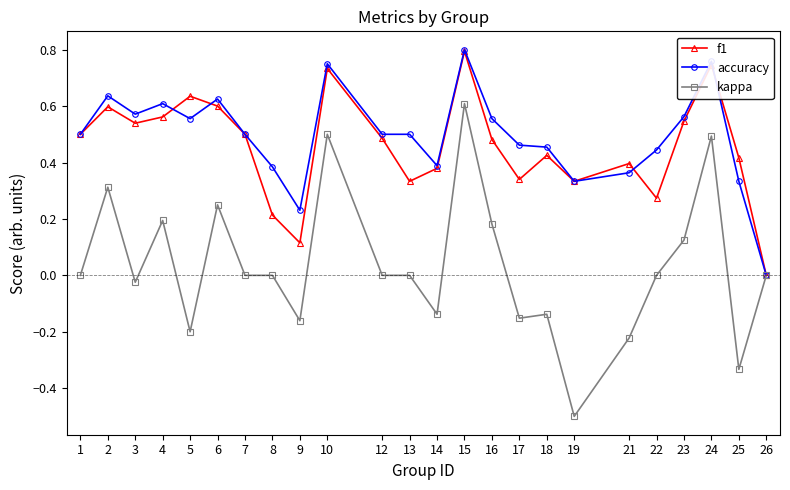

How many distinct data groups are displayed?

3